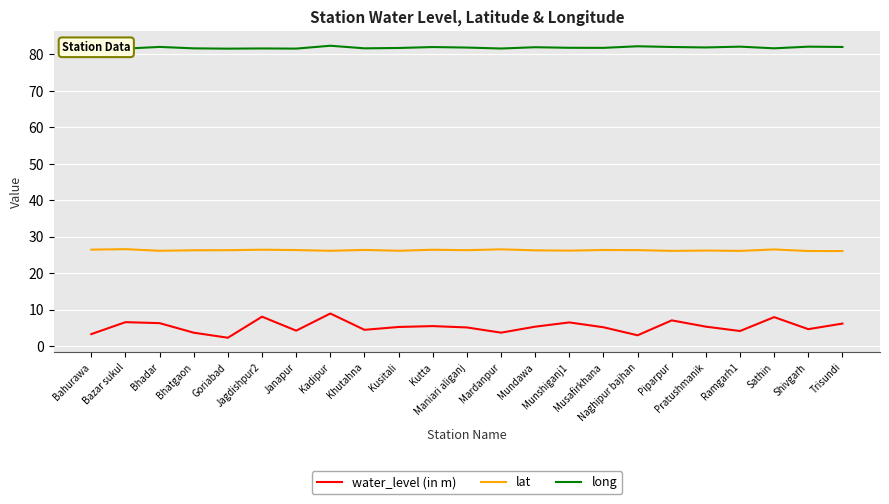

What is the lowest value of the lat series?

26.1